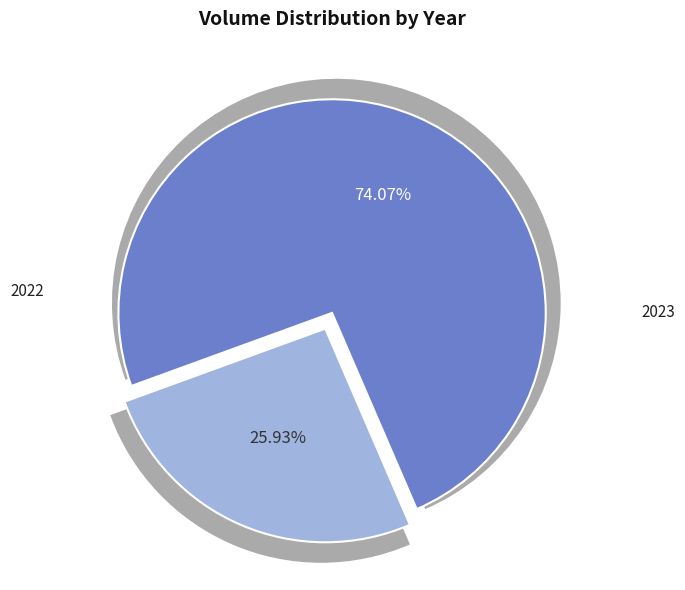

Do 27 and 23 together represent more than half of the pie?

No